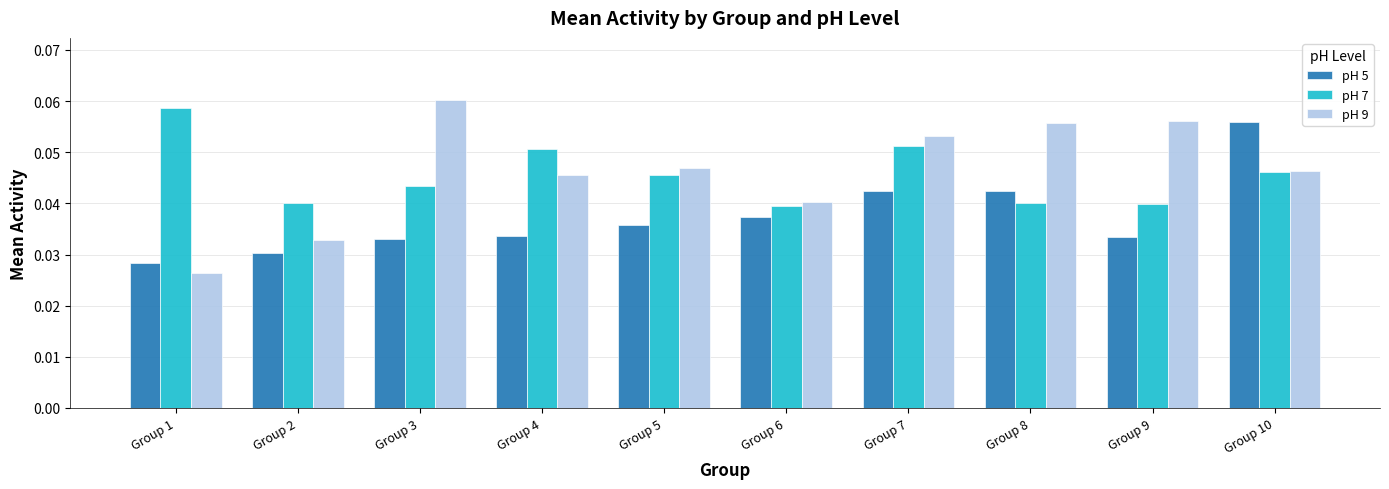

Rank the series at Group 9 from highest to lowest value.

pH 9, pH 7, pH 5